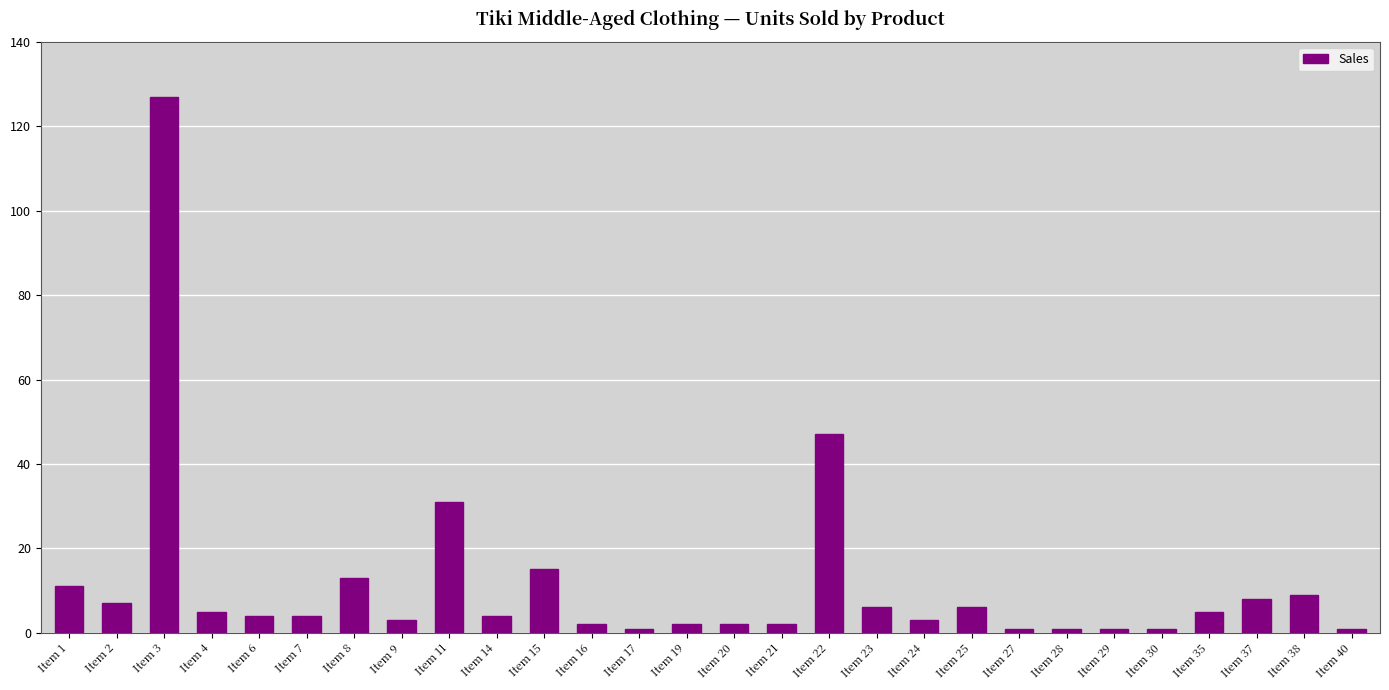

Which category has the highest value across all series?

Item 3